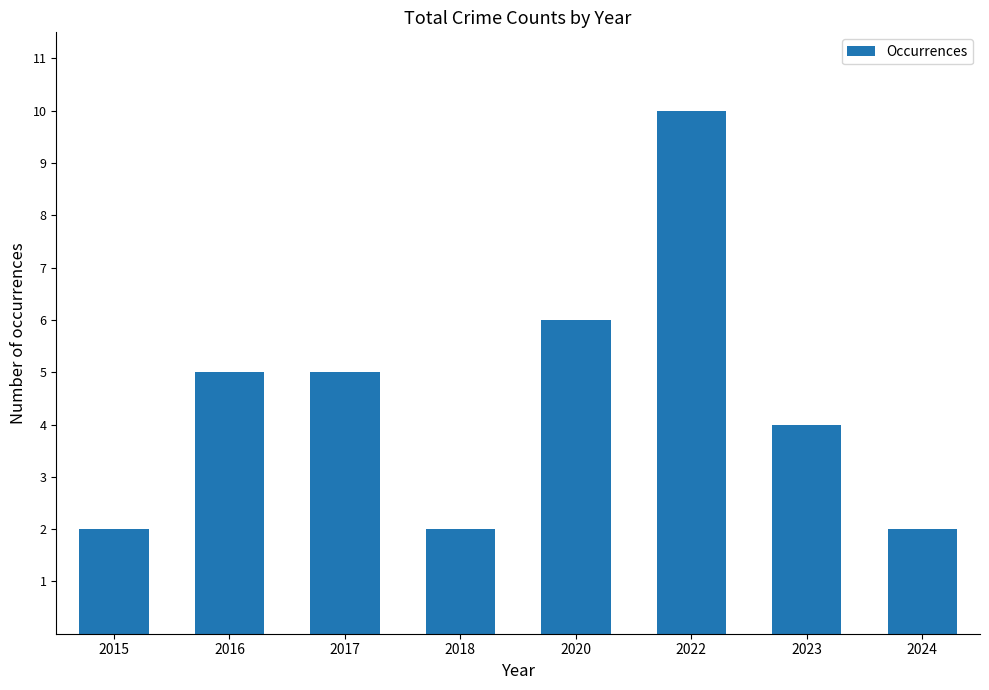

How many values are between 2 and 6?

7